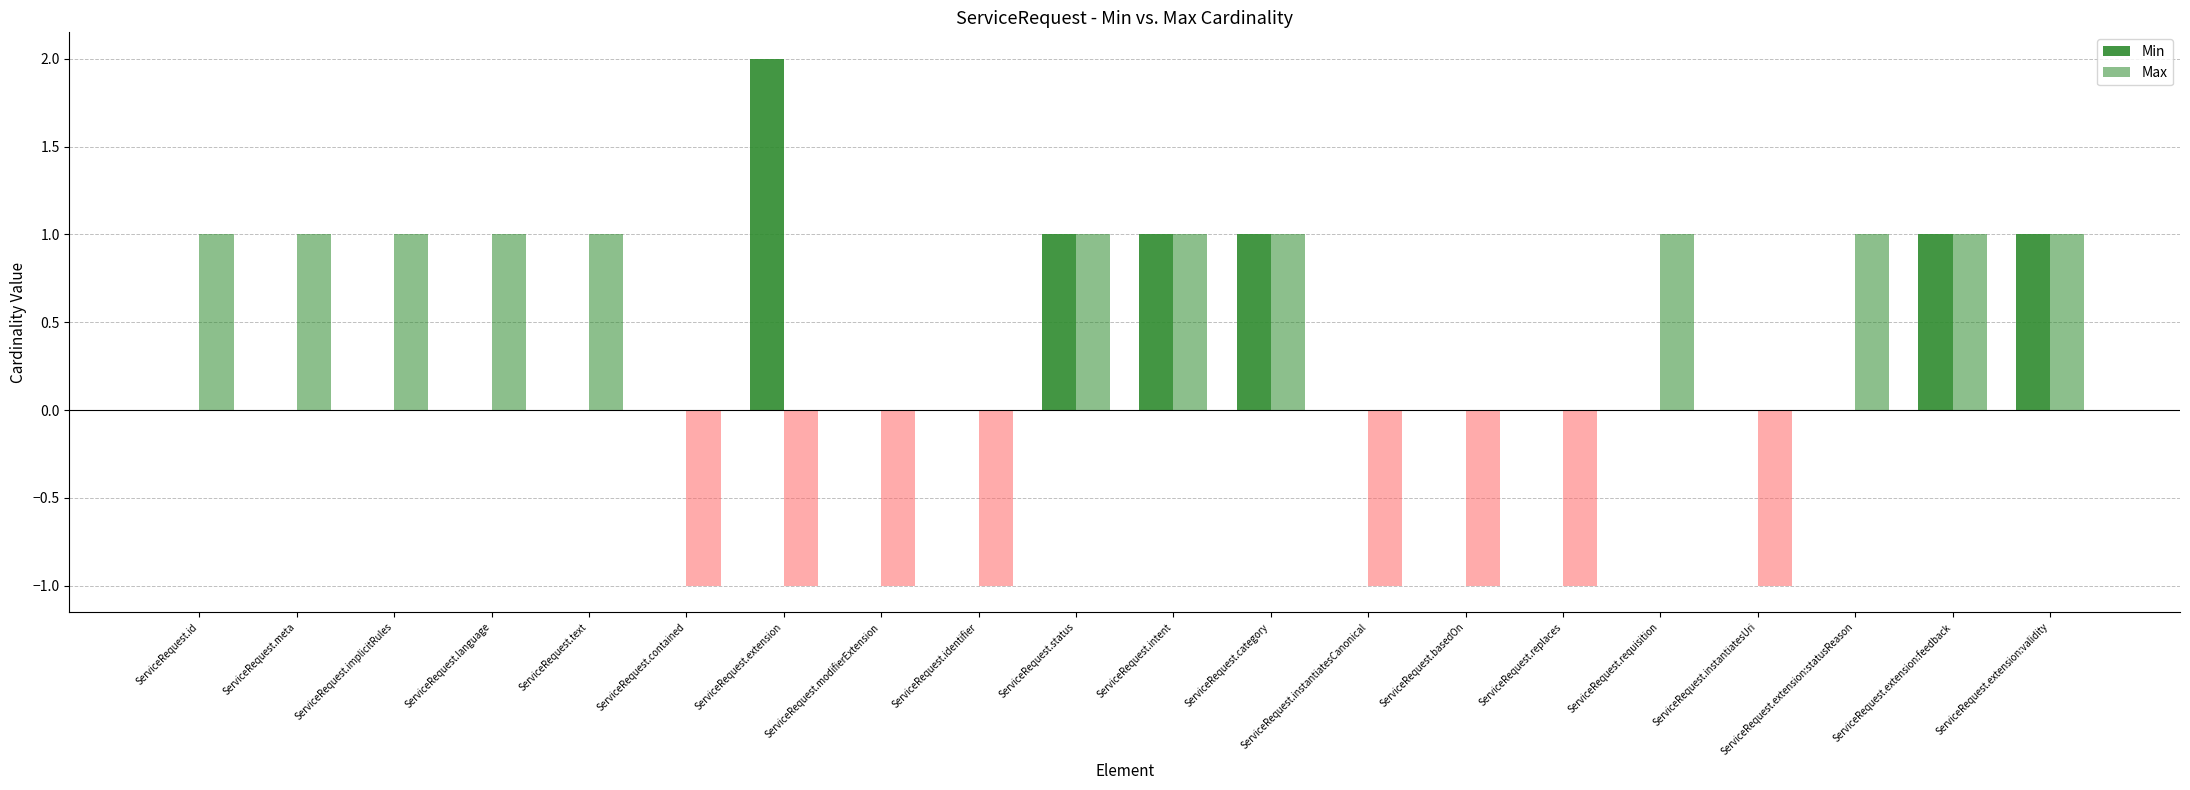

The Min series shows 0 at ServiceRequest.requisition. True or false?

True